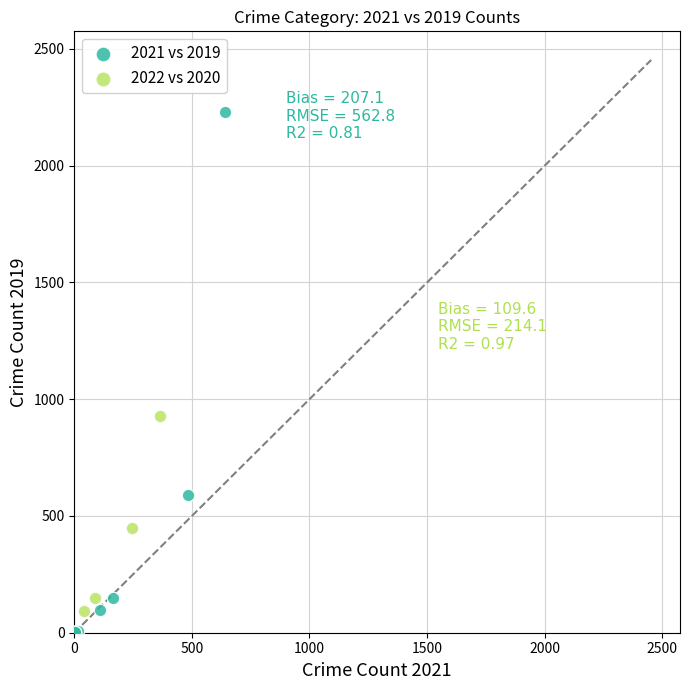

Which series reaches the maximum Y coordinate?

2021 vs 2019